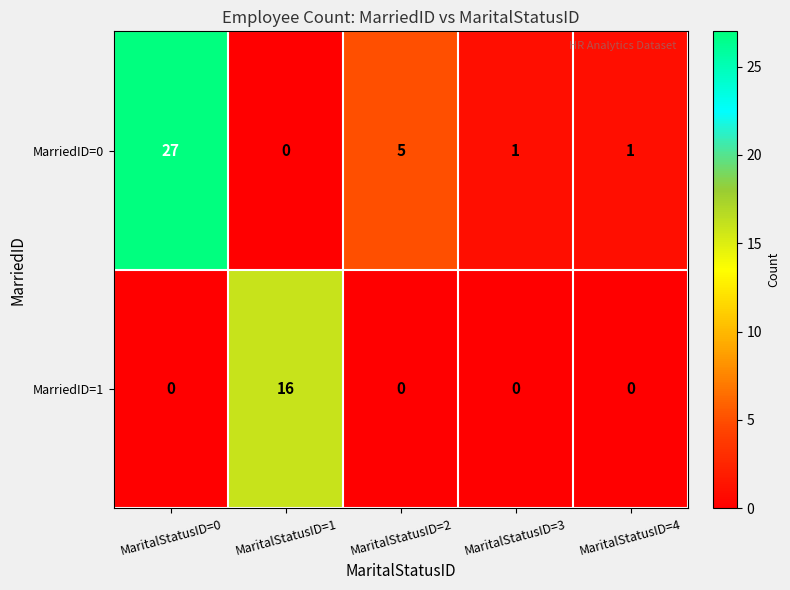

What is the maximum value for MarriedID=0?

27